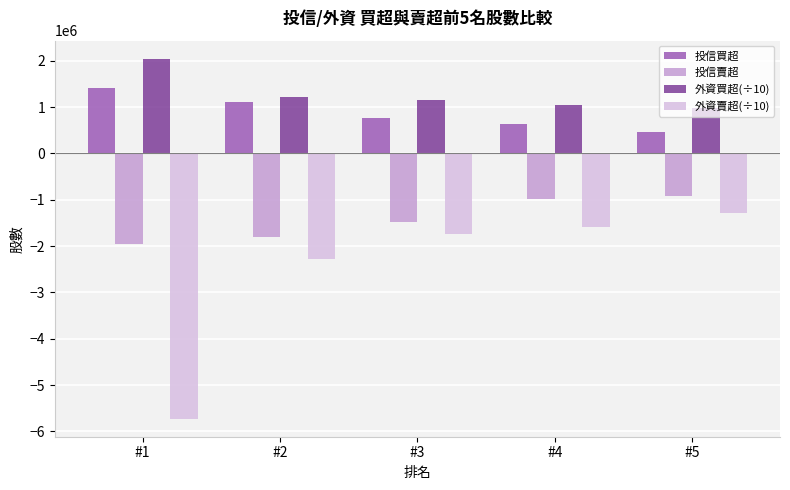

What is the spread (max minus min) of values at #3?

2888806.9